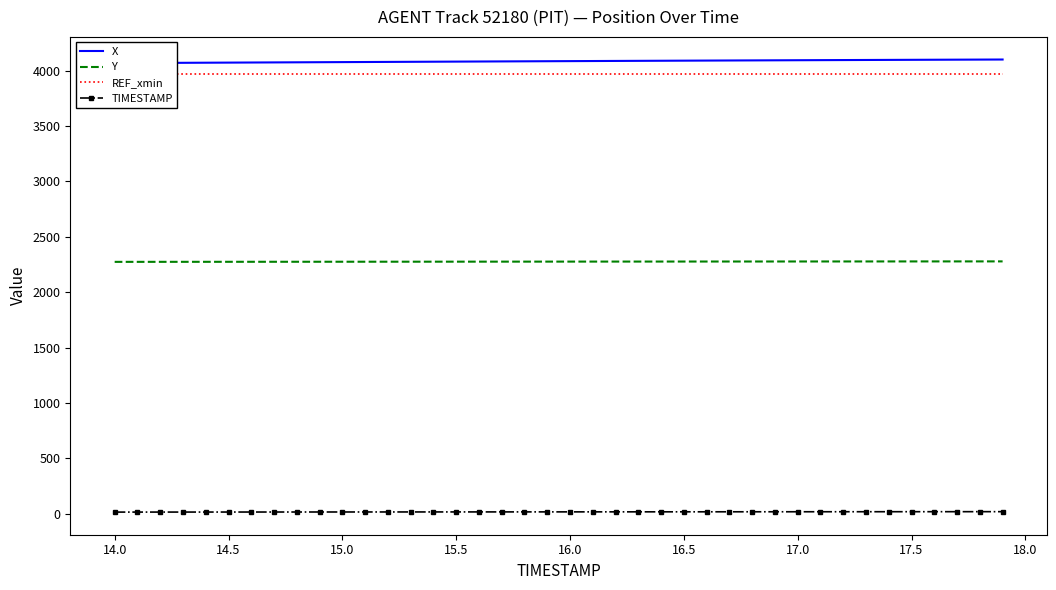

Does the chart have visible grid lines?

No